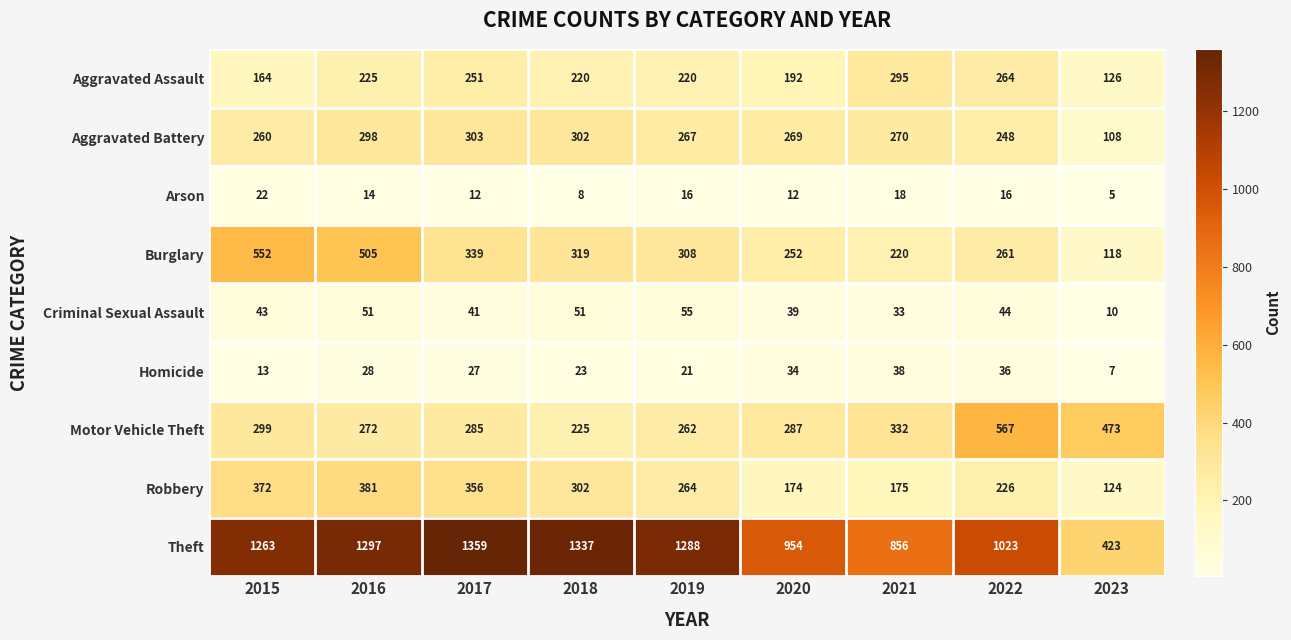

True or false: Robbery has a value of 381 at 2016.

True